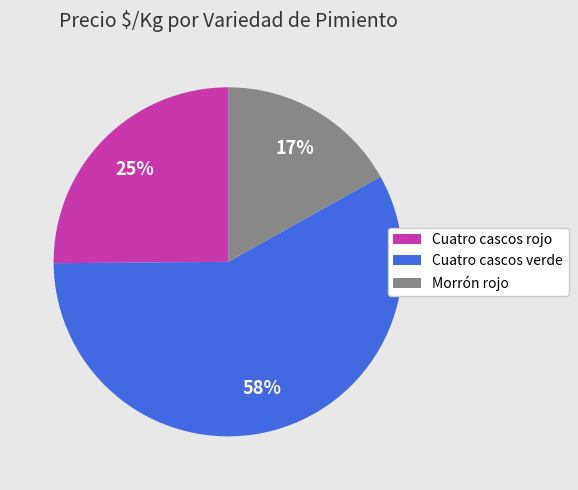

Does Cuatro cascos verde account for over 50% of the chart?

Yes